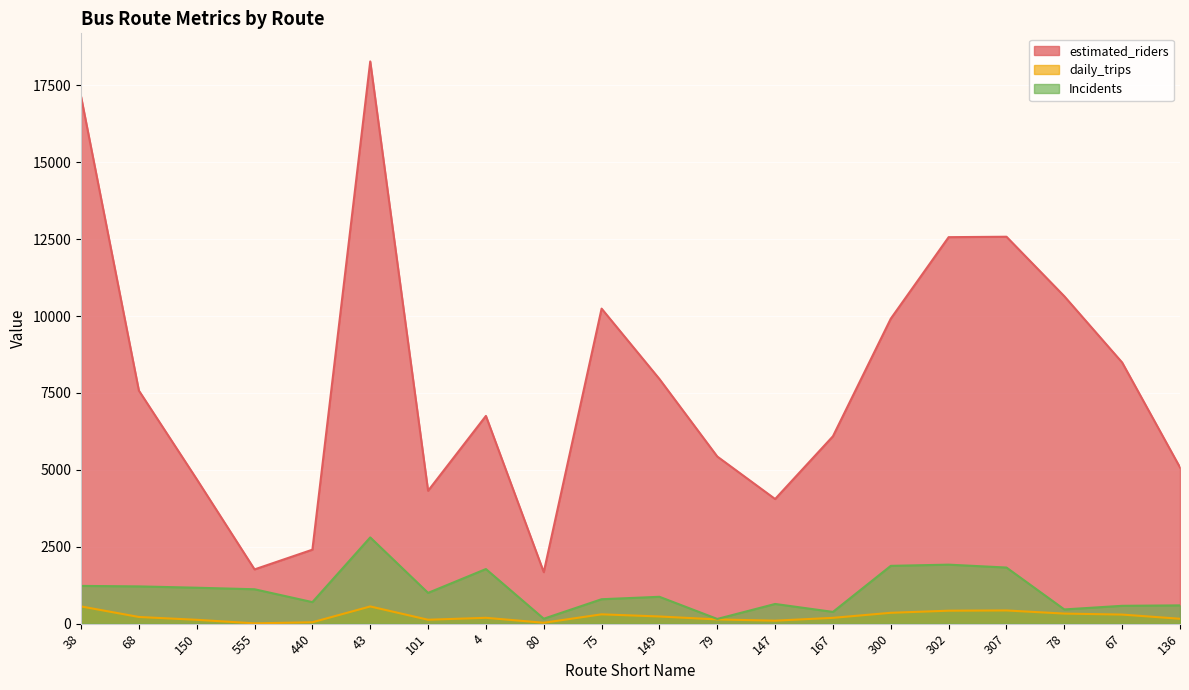

How many lines are shown in the chart?

3